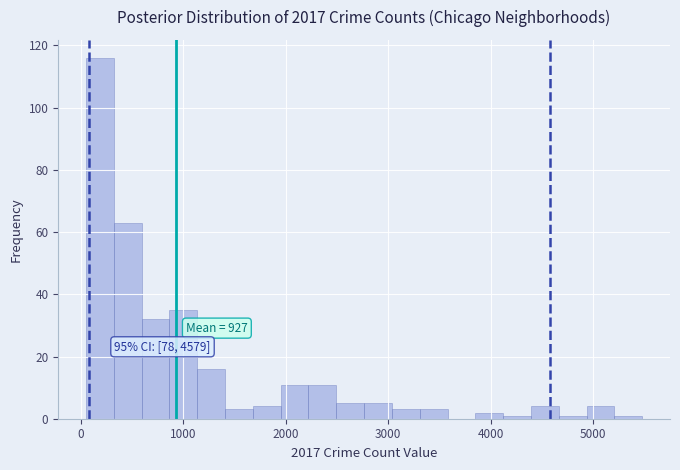

Around what value on the x-axis is the tallest bar? Give the approximate position of its centre, as read against the axis.

200